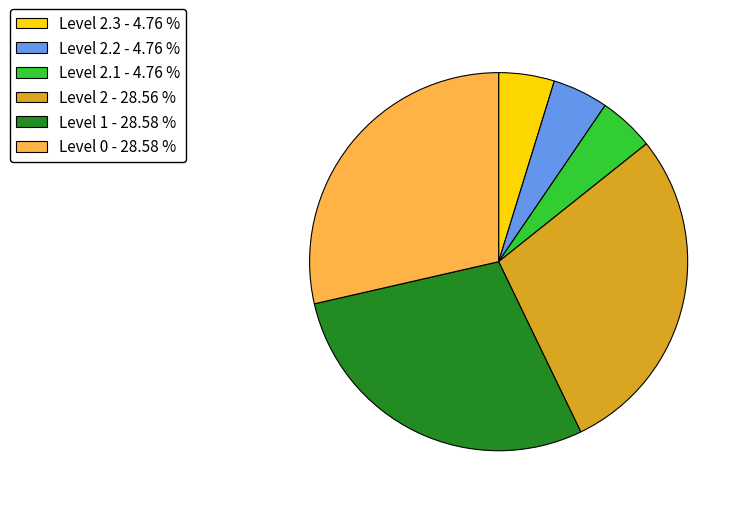

Is the sum of Level 2 - 28.56 % and Level 2.3 - 4.76 % greater than half?

No